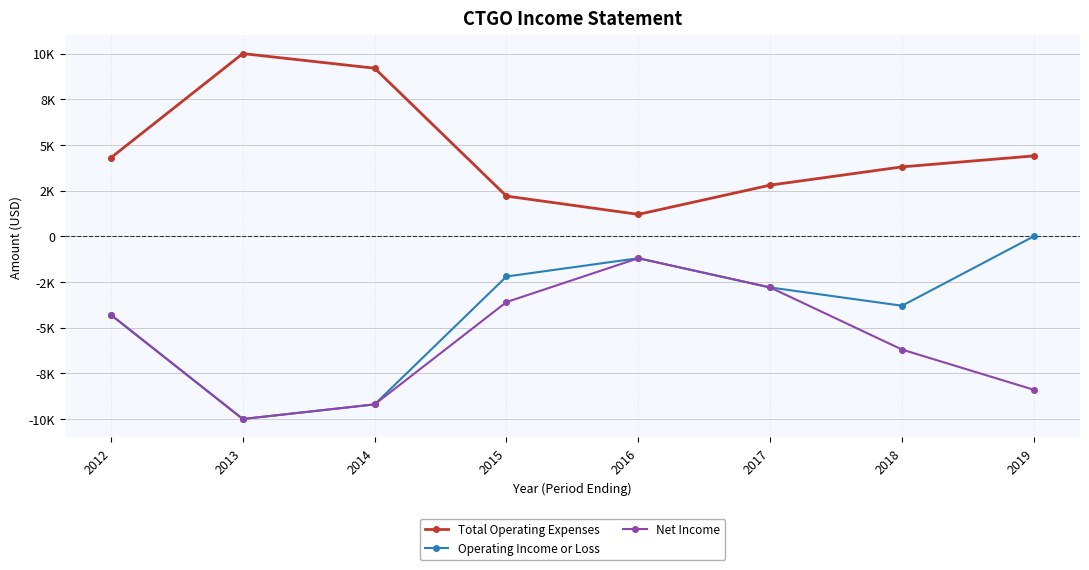

What is the greatest value displayed?

10000